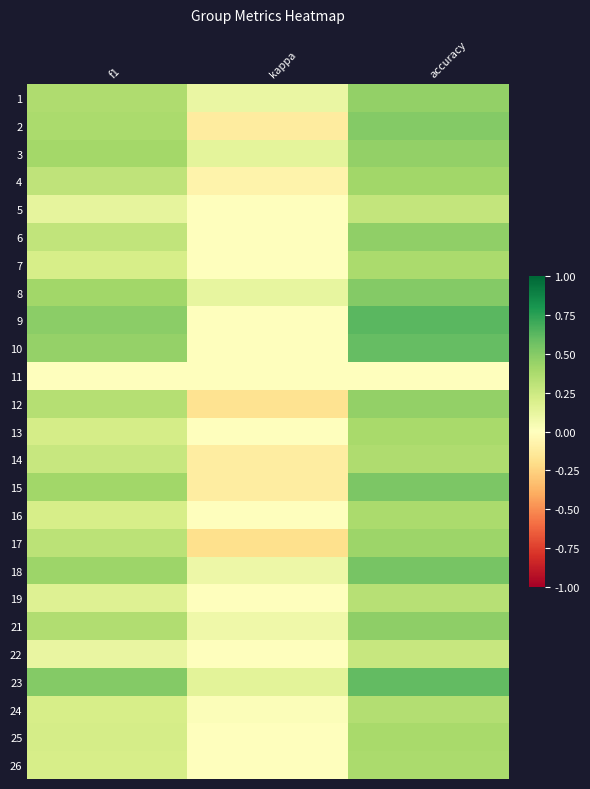

At which category is the sum across all series the highest?

accuracy